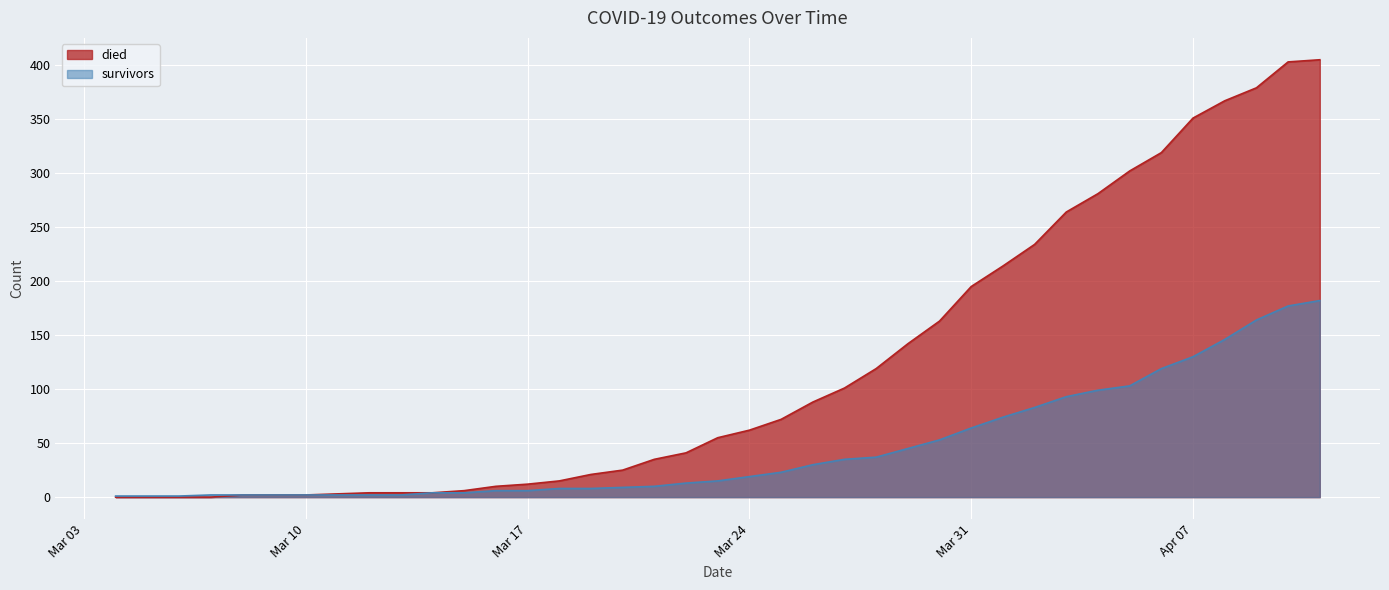

How many data points in died are above 55?

19